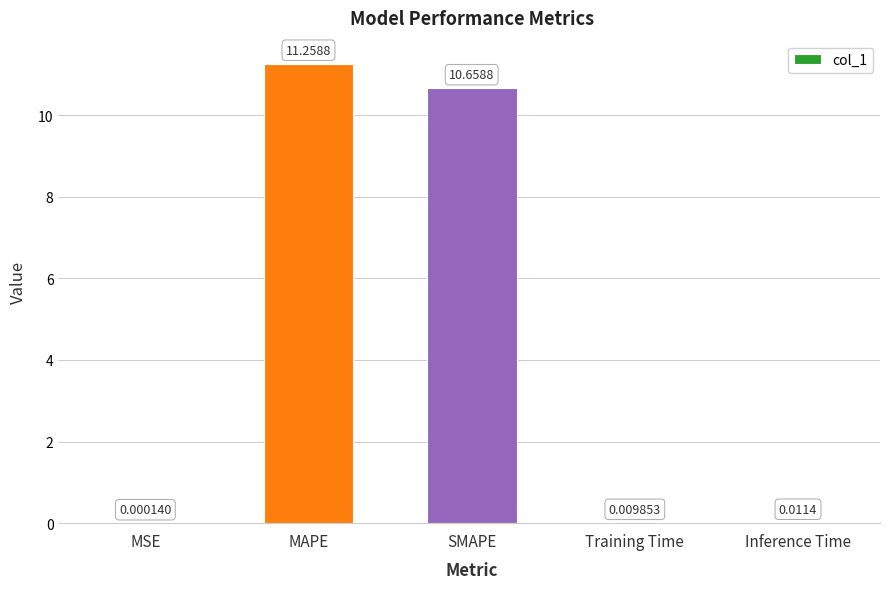

The chart shows a value of 11.3 at MAPE. True or false?

True